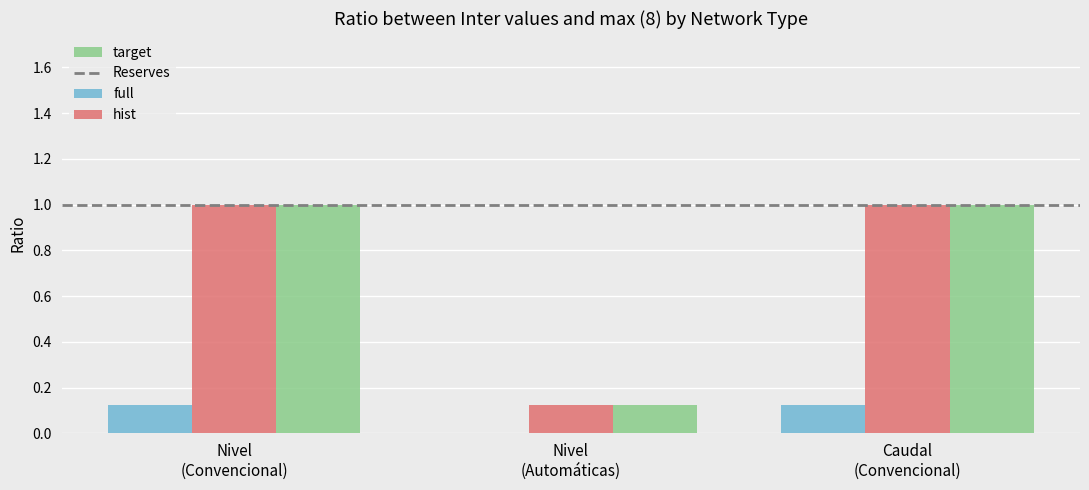

What is the sum of all hist values?

2.1